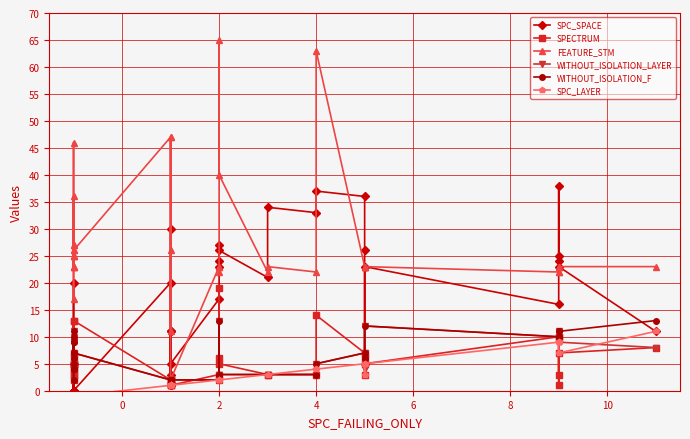

How many intersections are there between WITHOUT_ISOLATION_LAYER and SPC_LAYER?

2